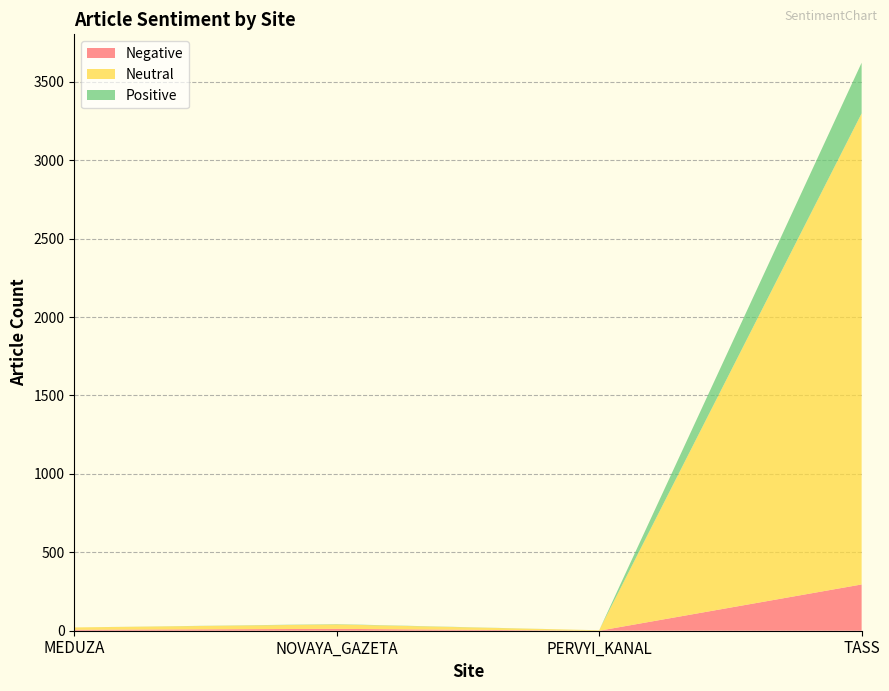

Reading right to left, list all the values displayed in this chart.

Negative: TASS=295	PERVYI_KANAL=0	NOVAYA_GAZETA=12	MEDUZA=6
Neutral: TASS=3003	PERVYI_KANAL=3	NOVAYA_GAZETA=28	MEDUZA=15
Positive: TASS=323	PERVYI_KANAL=0	NOVAYA_GAZETA=2	MEDUZA=0